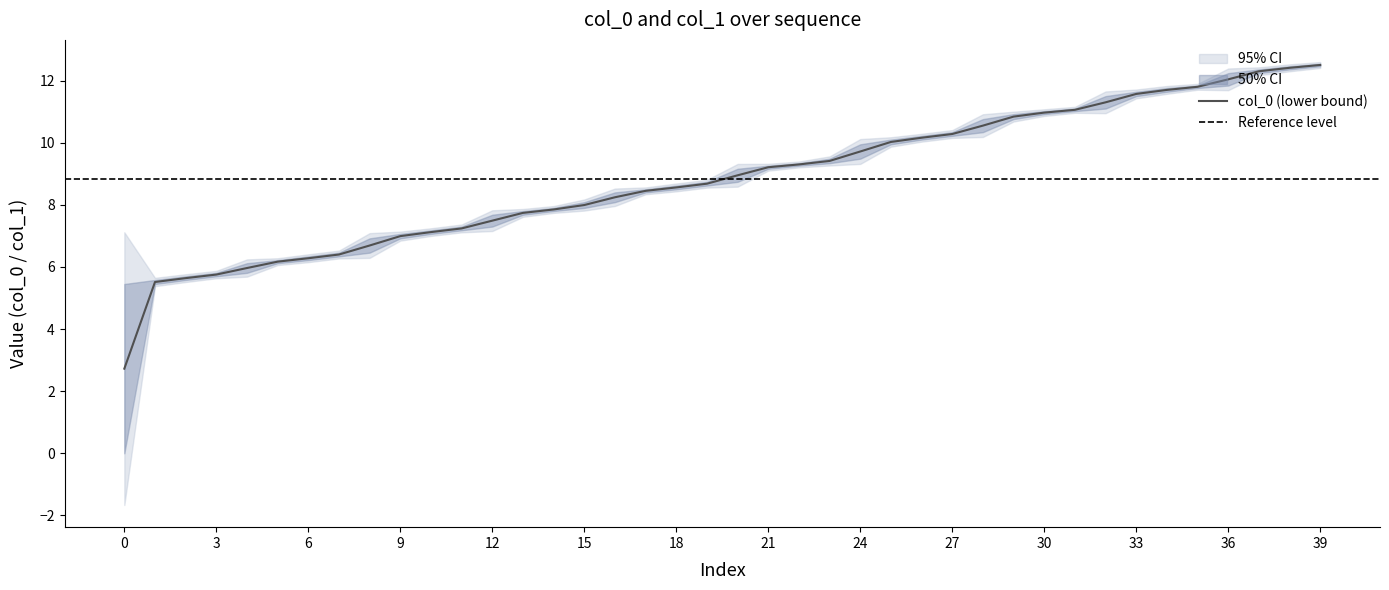

True or false: col_0 has more than 1 points higher than both neighbors.

False